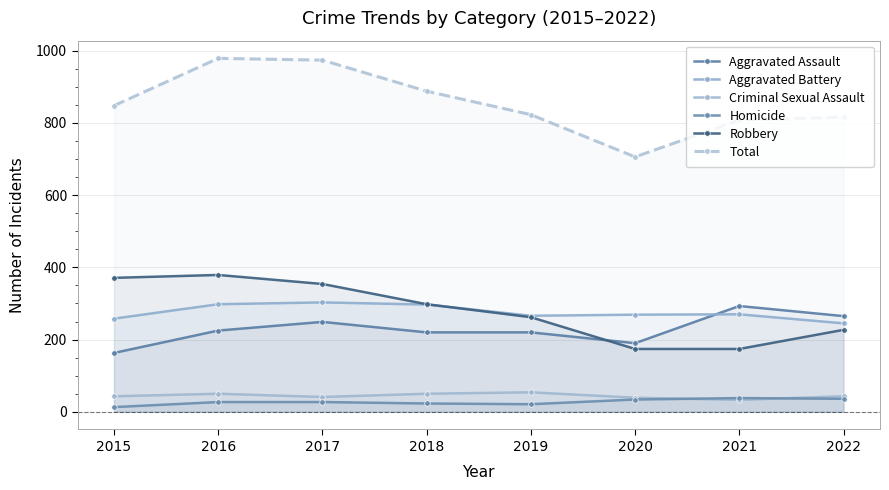

What are all the series names shown in the legend?

Aggravated Assault, Aggravated Battery, Criminal Sexual Assault, Homicide, Robbery, Total